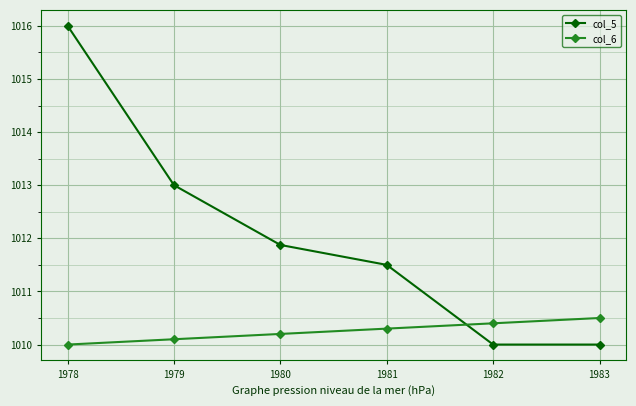

Which series ends up on top after the final intersection of col_5 and col_6?

col_6